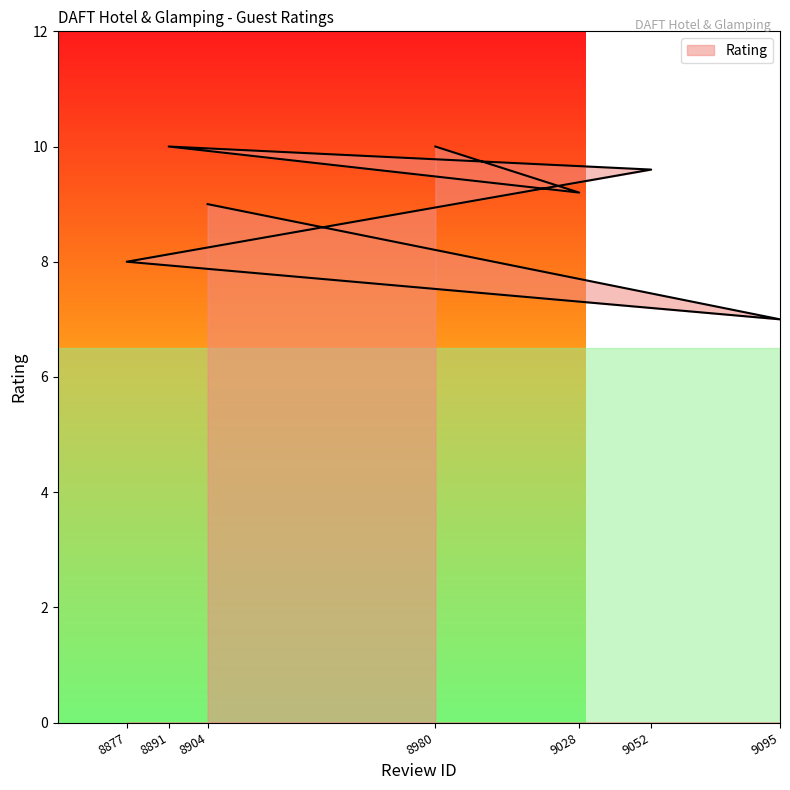

How many values exceed 9?

4